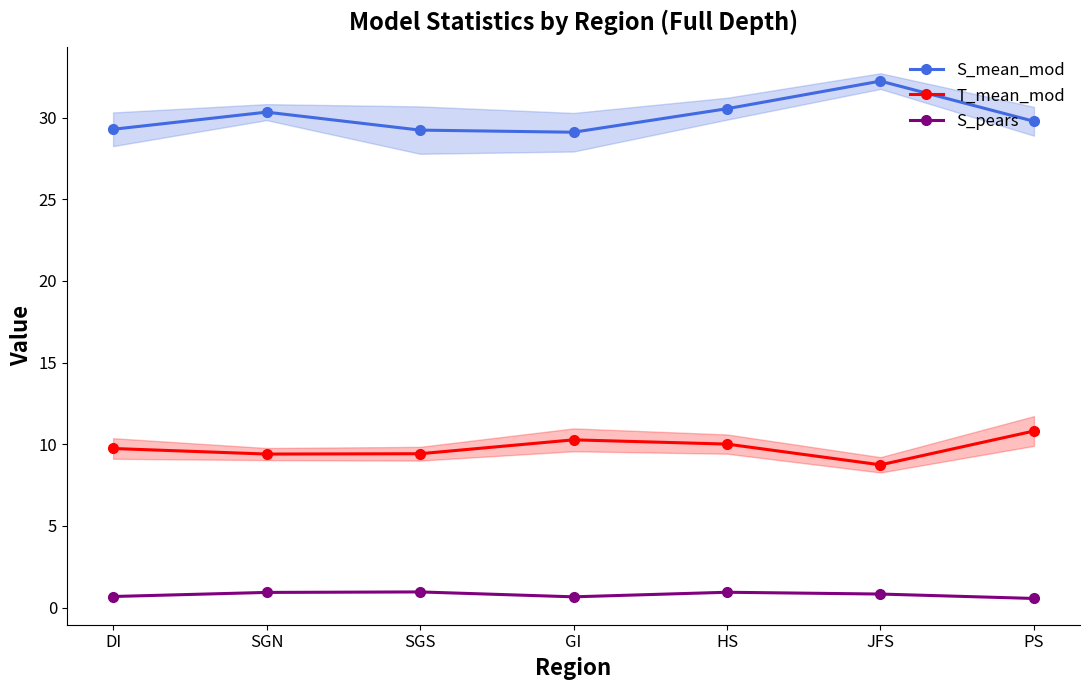

What is the label of the 2nd point from the right?

JFS